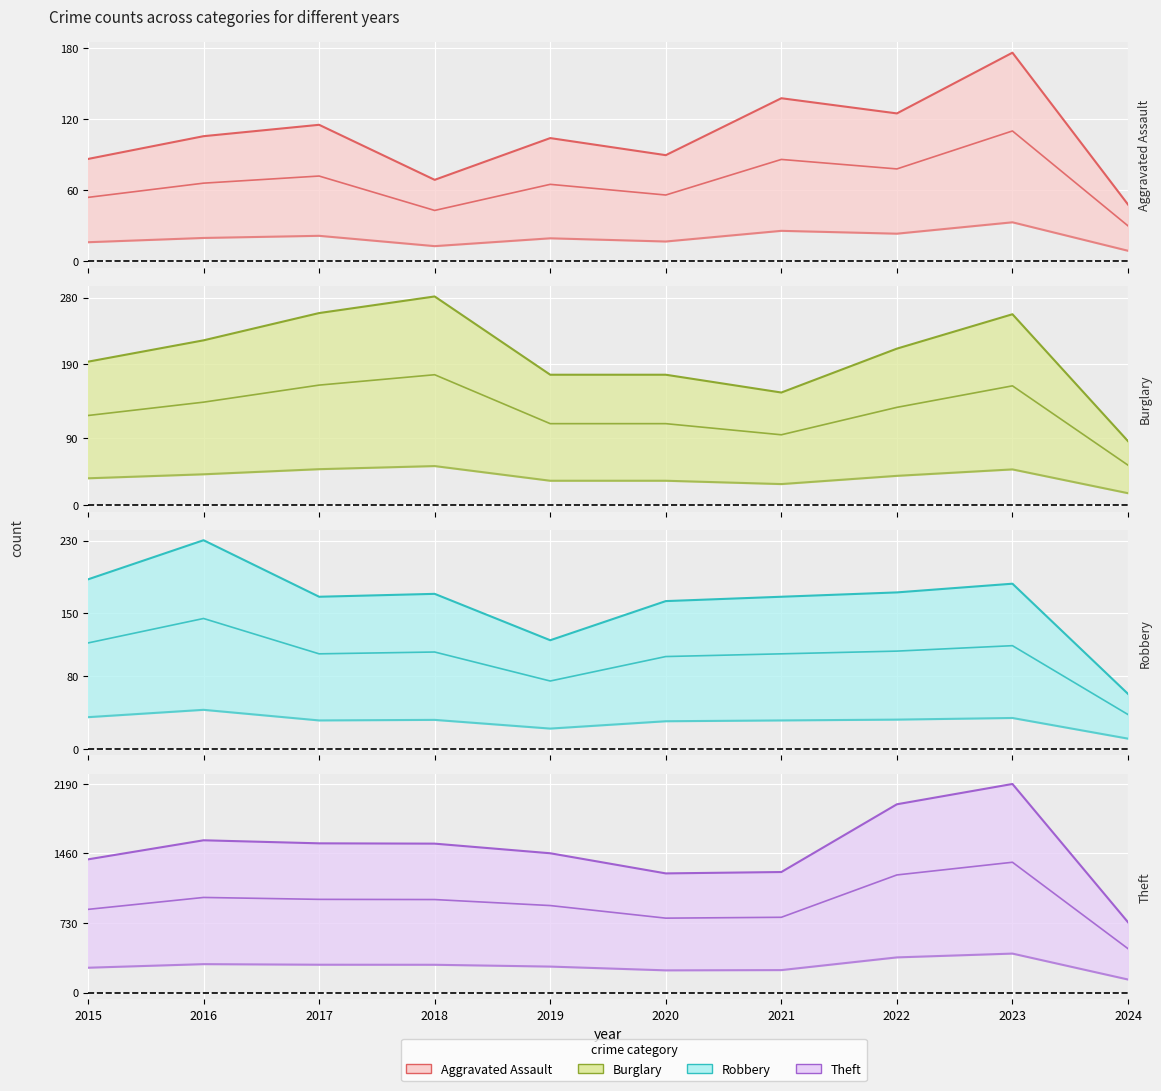

At which label is Aggravated Assault closest to 112?

2017